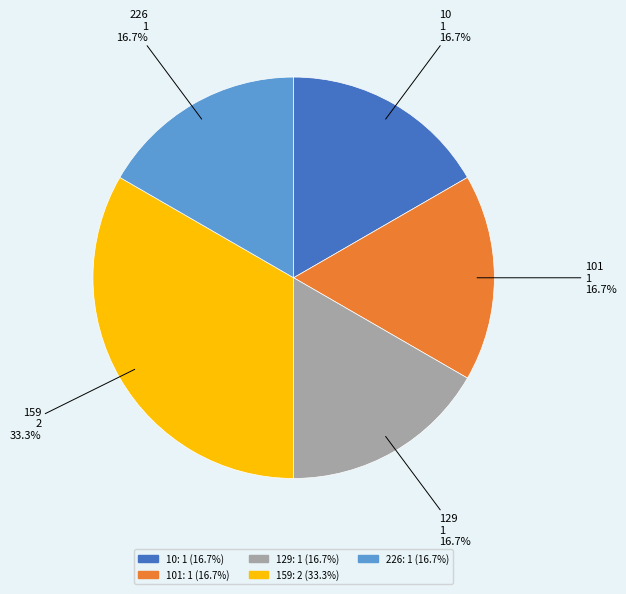

Which category has the biggest portion of the pie?

159